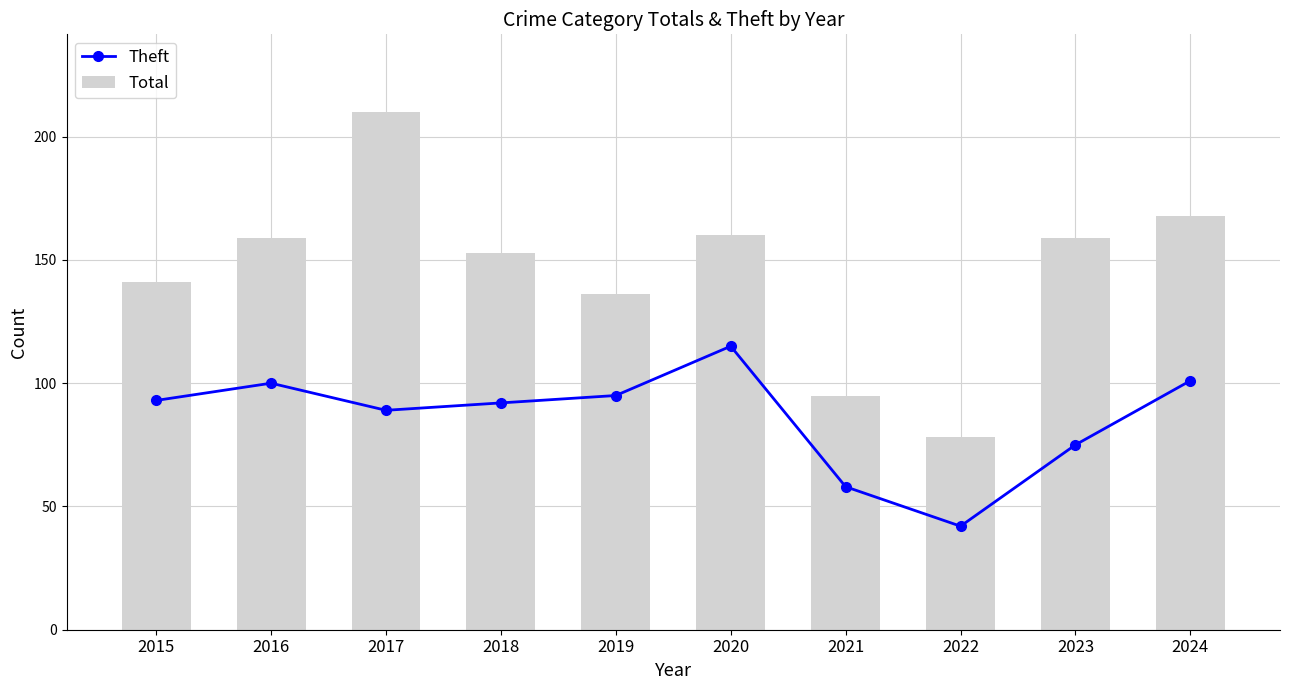

Reading left to right, what are all the values shown in this chart?

Theft: 93	100	89	92	95	115	58	42	75	101
Total: 141	159	210	153	136	160	95	78	159	168